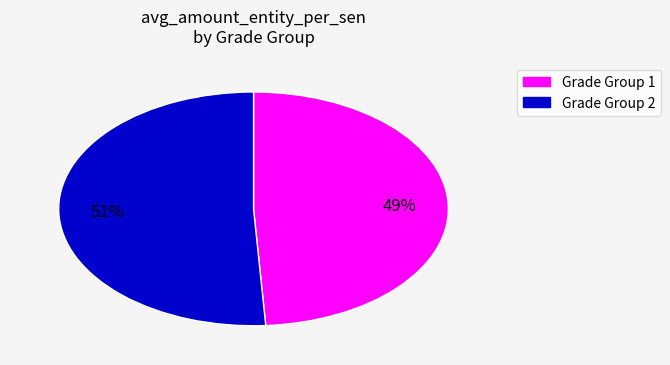

To the nearest percent, what is the average slice percentage?

50%